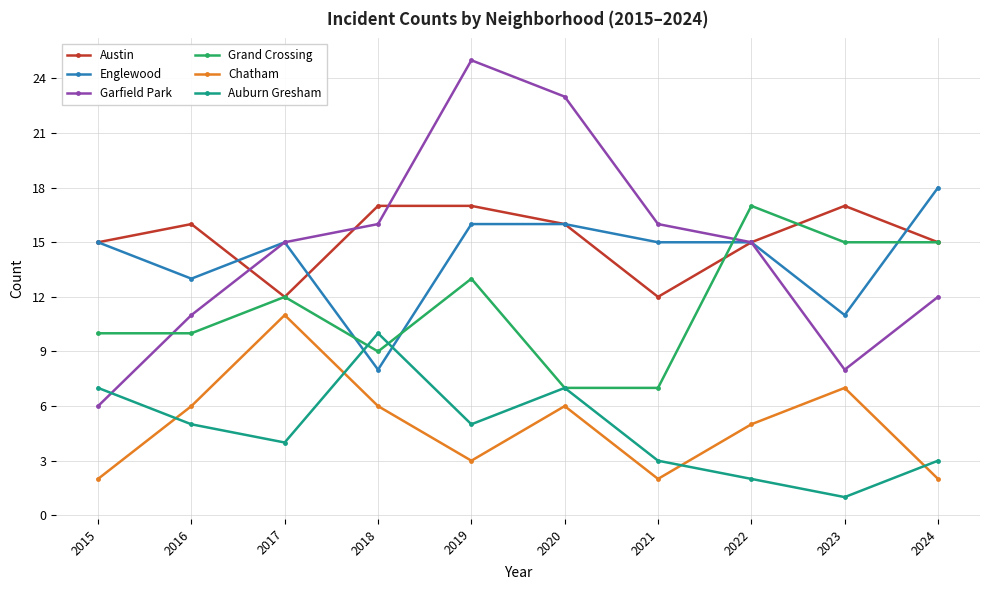

At which category is the sum across all series the highest?

2019